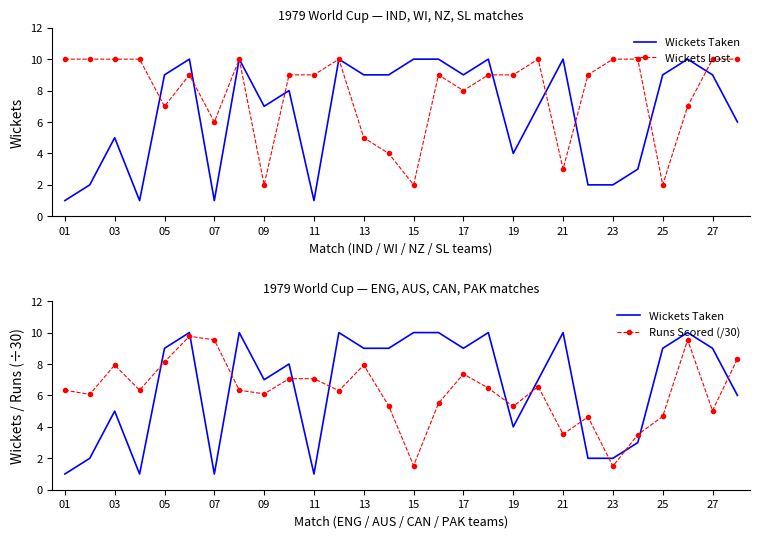

Which series has the largest range (max minus min)?

Wickets Taken